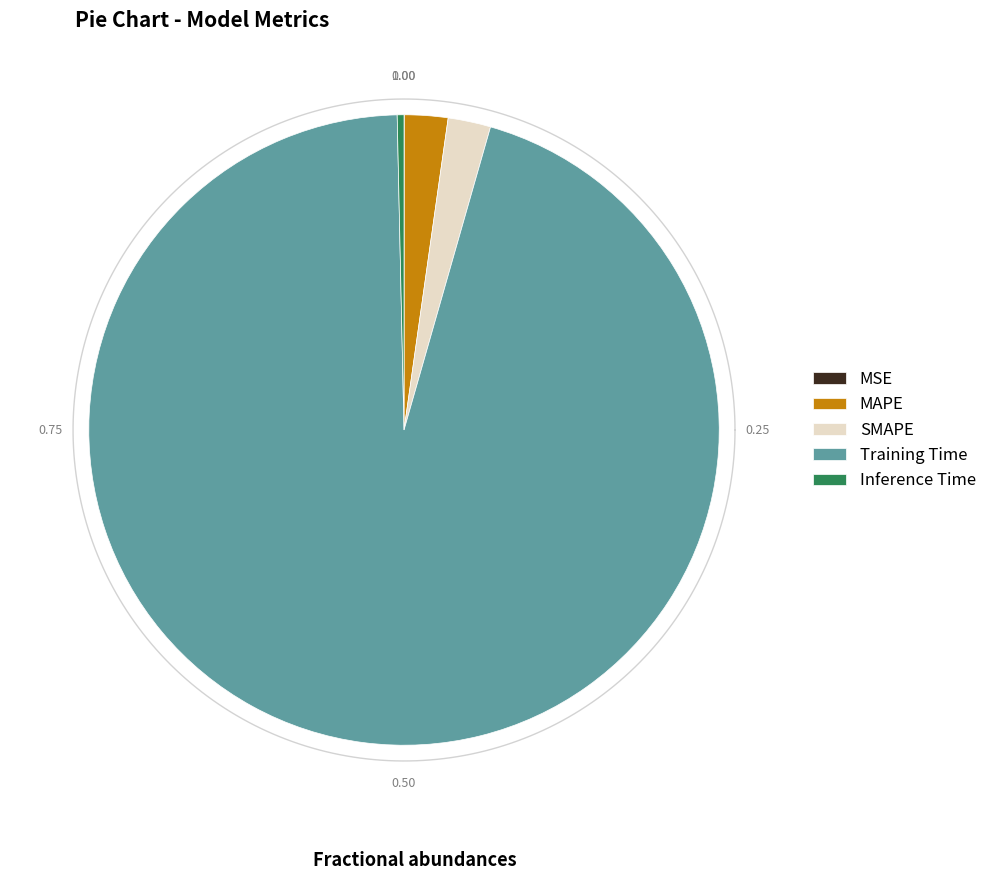

To the nearest percent, what is the difference between the largest and smallest slice percentages?

95%